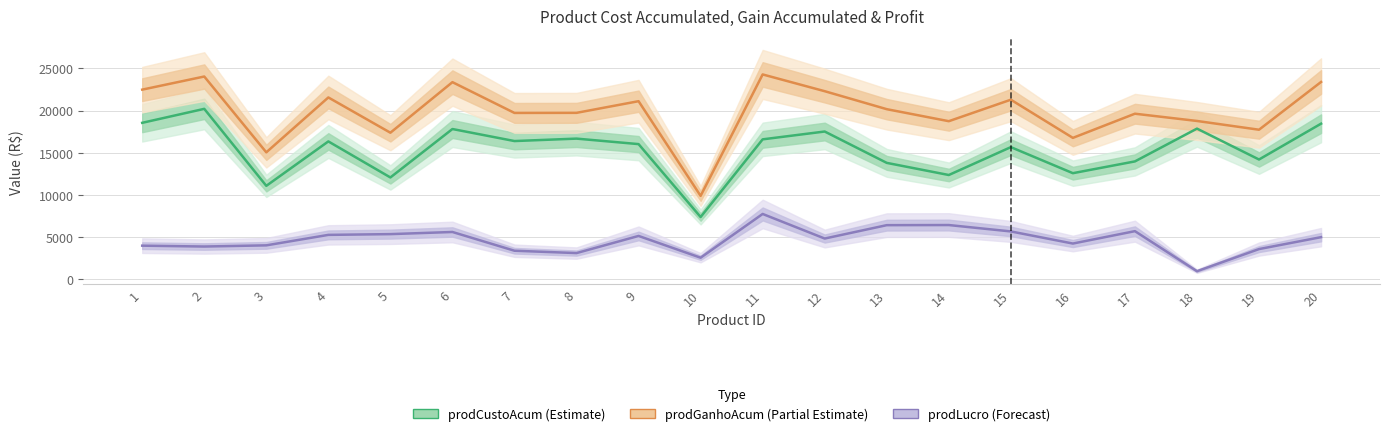

Which series has the largest range (max minus min)?

prodGanhoAcum